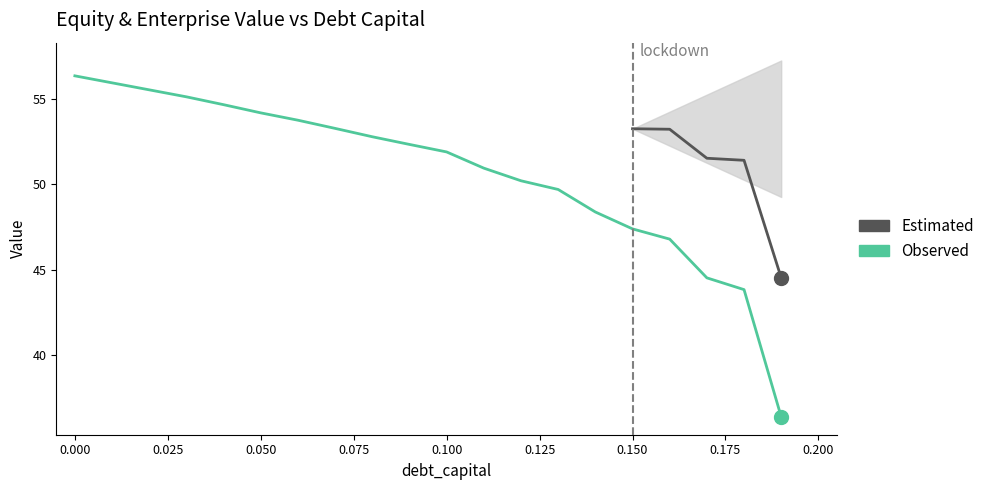

Reading left to right, what are all the values shown in this chart?

0.0=56.4	0.01=56.0	0.02=55.5	0.03=55.1	0.04=54.7	0.05=54.2	0.06=53.8	0.07=53.3	0.08=52.8	0.09=52.3	0.1=51.9	0.11=51.0	0.12=50.2	0.13=49.7	0.14=48.4	0.15=47.4	0.16=46.8	0.17=44.5	0.18=43.8	0.19=36.4